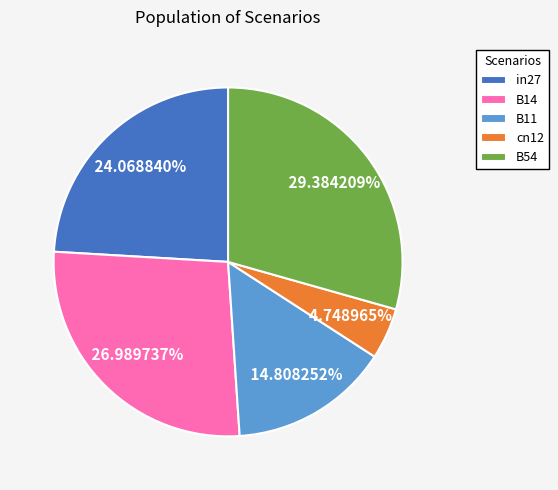

Which has a higher value, B11 or B54?

B54